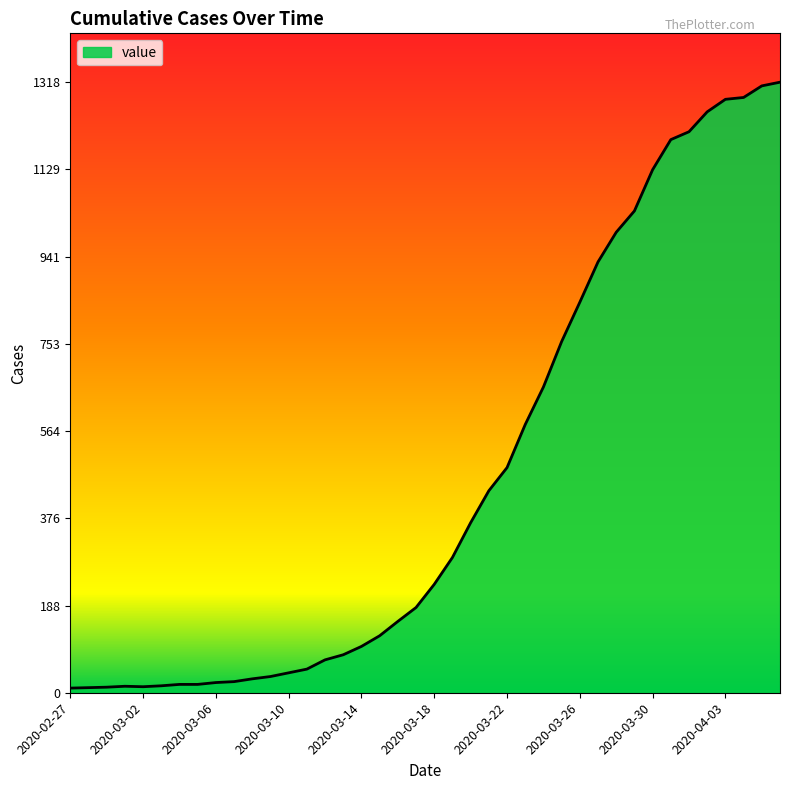

What is the difference between the maximum and minimum values?

1308